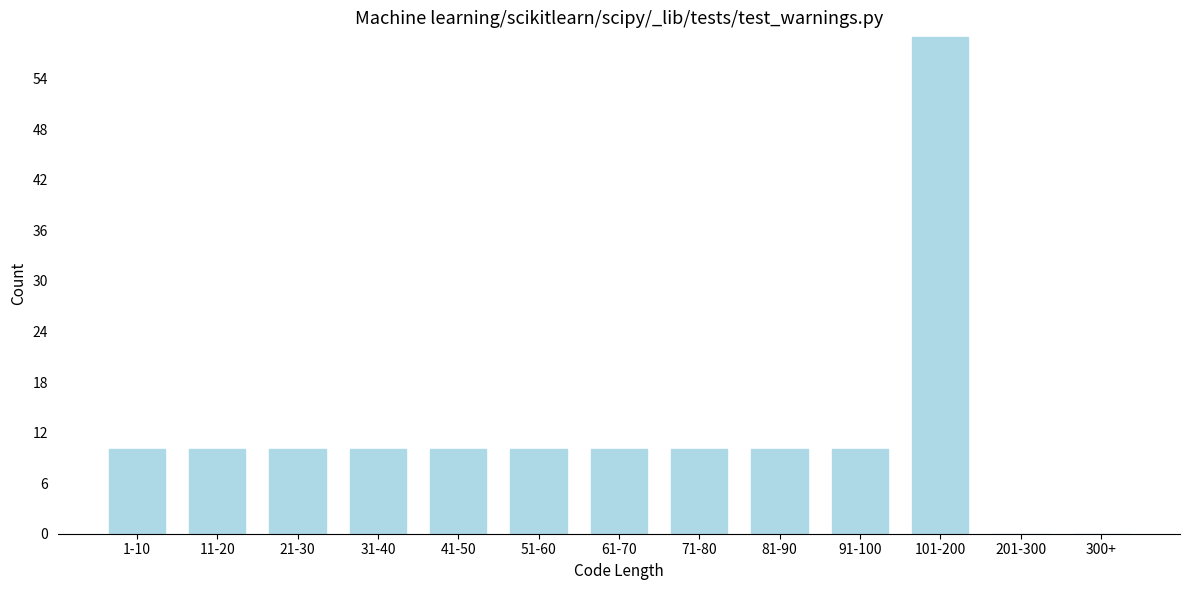

Reading left to right, what are all the values shown in this chart?

1-10=10	11-20=10	21-30=10	31-40=10	41-50=10	51-60=10	61-70=10	71-80=10	81-90=10	91-100=10	101-200=59	201-300=0	300+=0